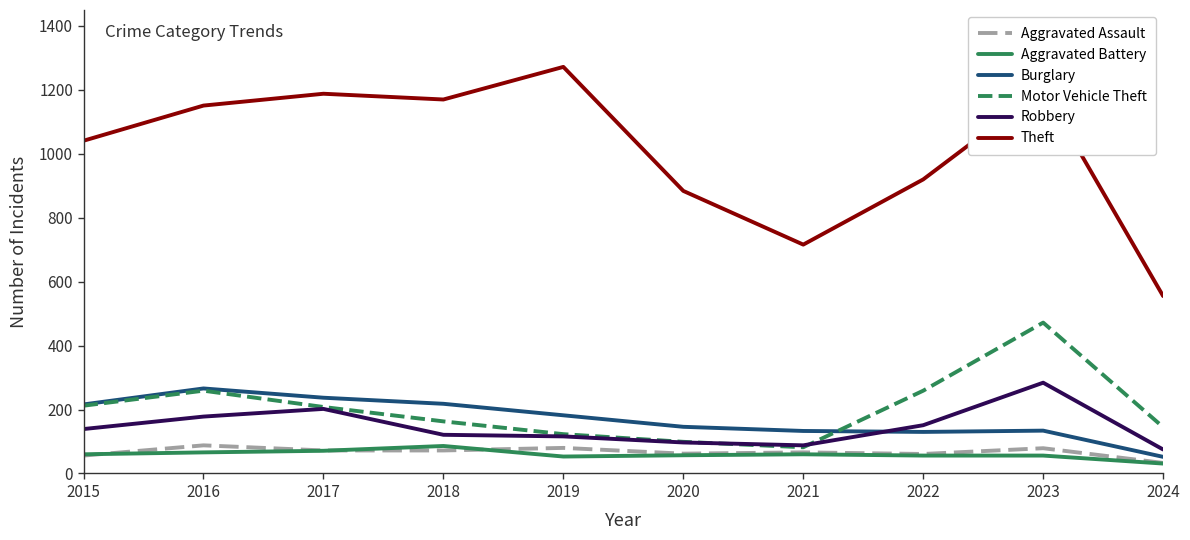

What are all the series names shown in the legend?

Aggravated Assault, Aggravated Battery, Burglary, Motor Vehicle Theft, Robbery, Theft